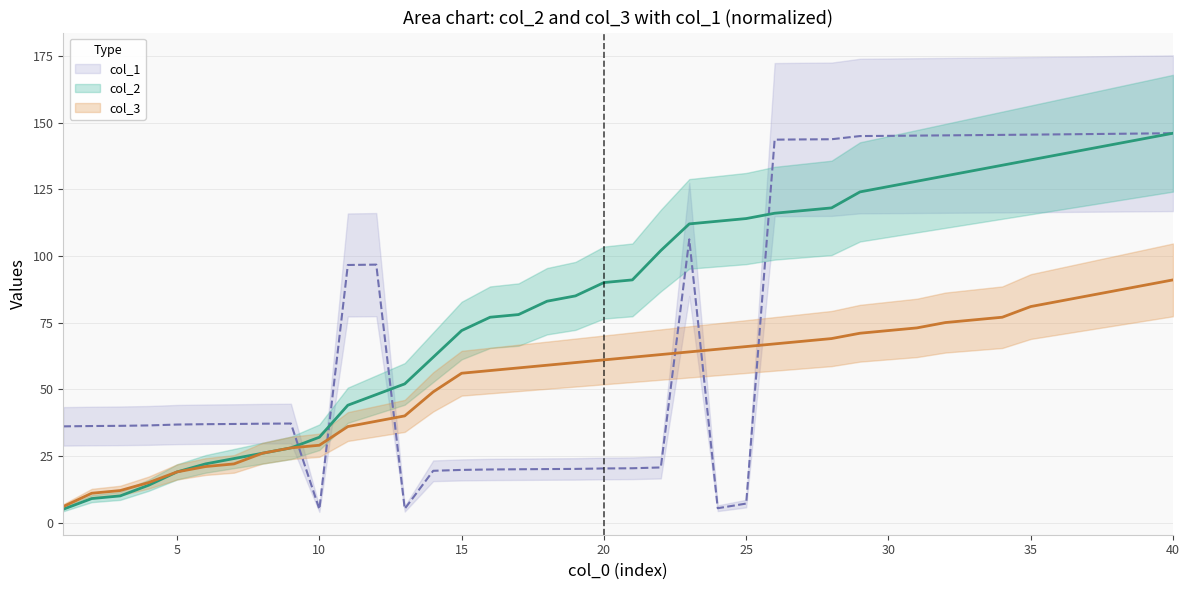

The value of col_3 at 14 is 49.0. True or false?

True